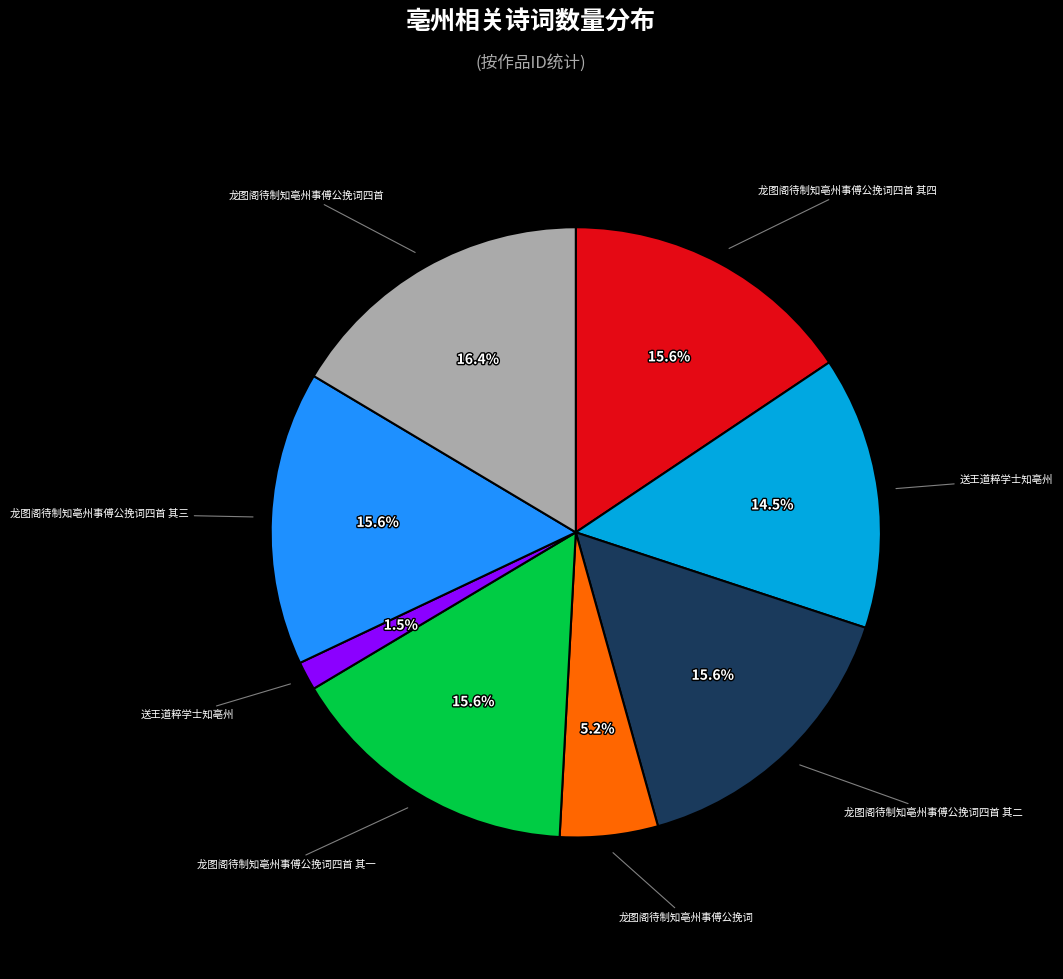

Does any single category account for the majority?

No